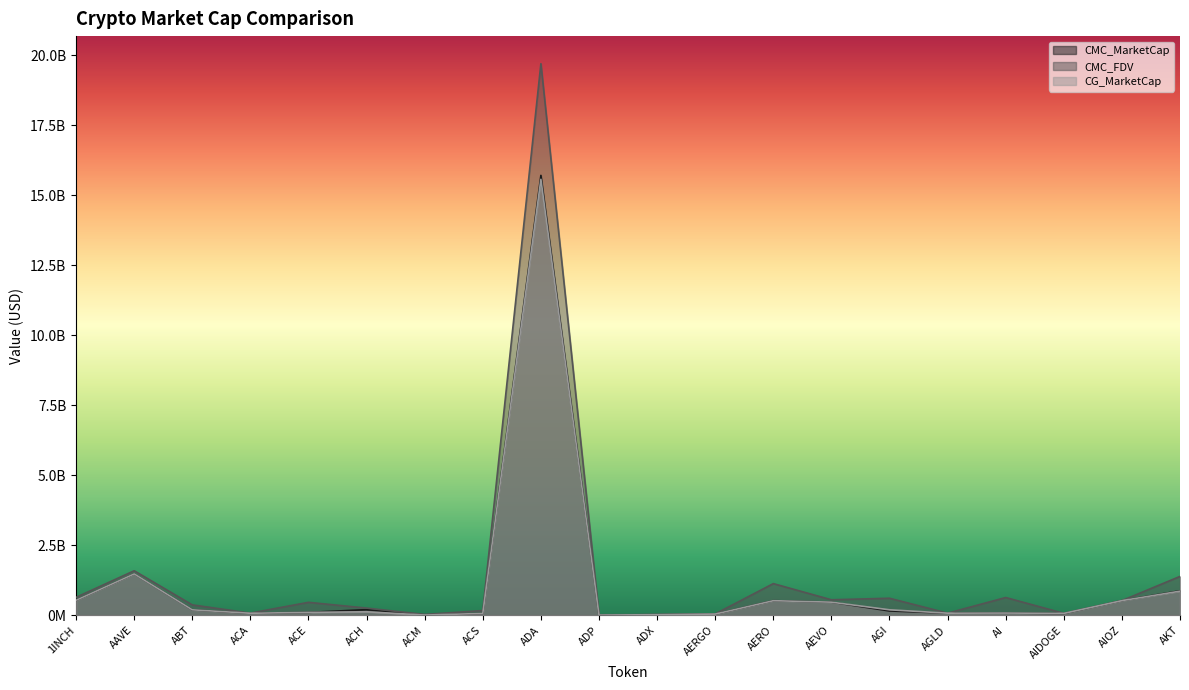

The value of CG_MarketCap at AI is 82800517.0. True or false?

True